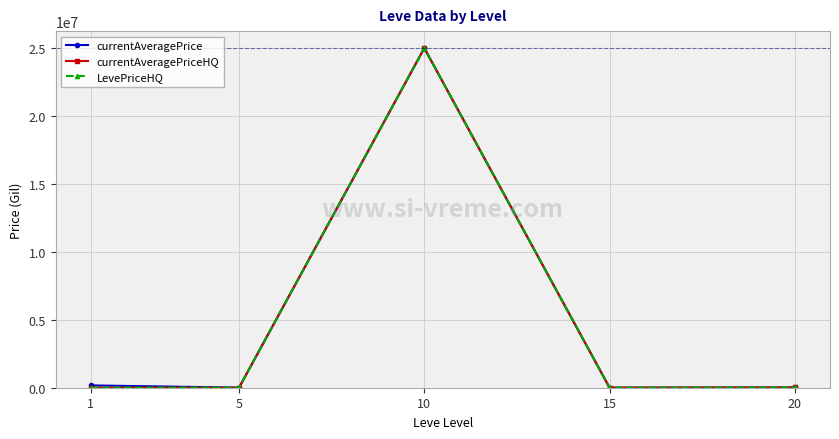

What are all the series names shown in the legend?

currentAveragePrice, currentAveragePriceHQ, LevePriceHQ